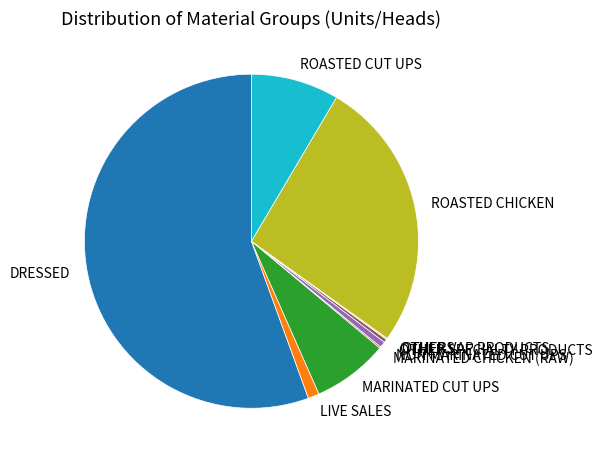

Does any single category account for the majority?

Yes